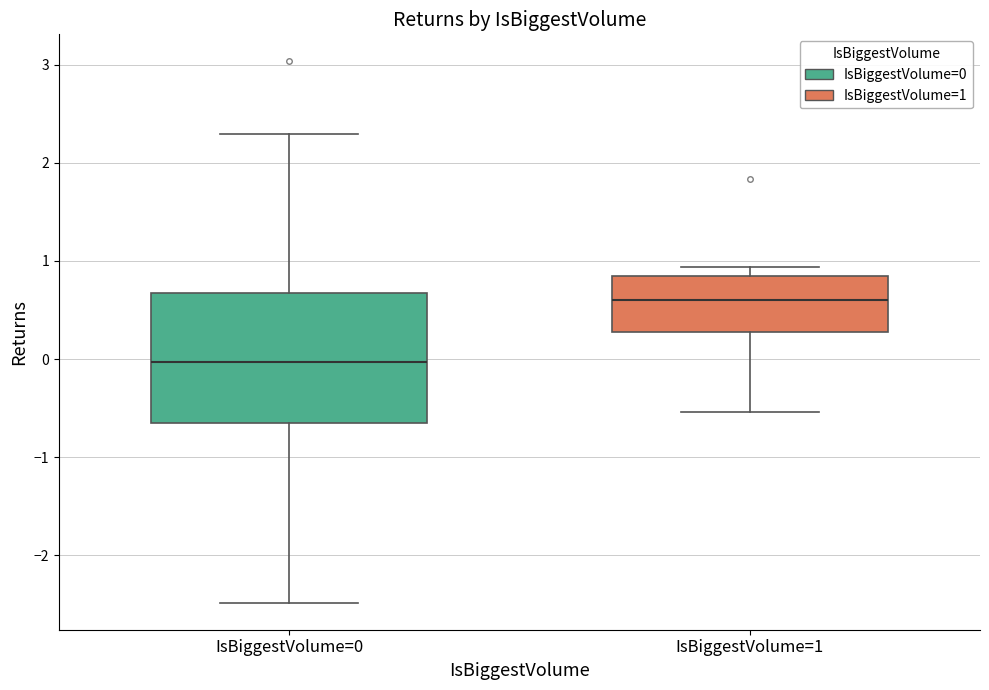

Which box is the tallest, from its lower edge to its upper edge?

IsBiggestVolume=0